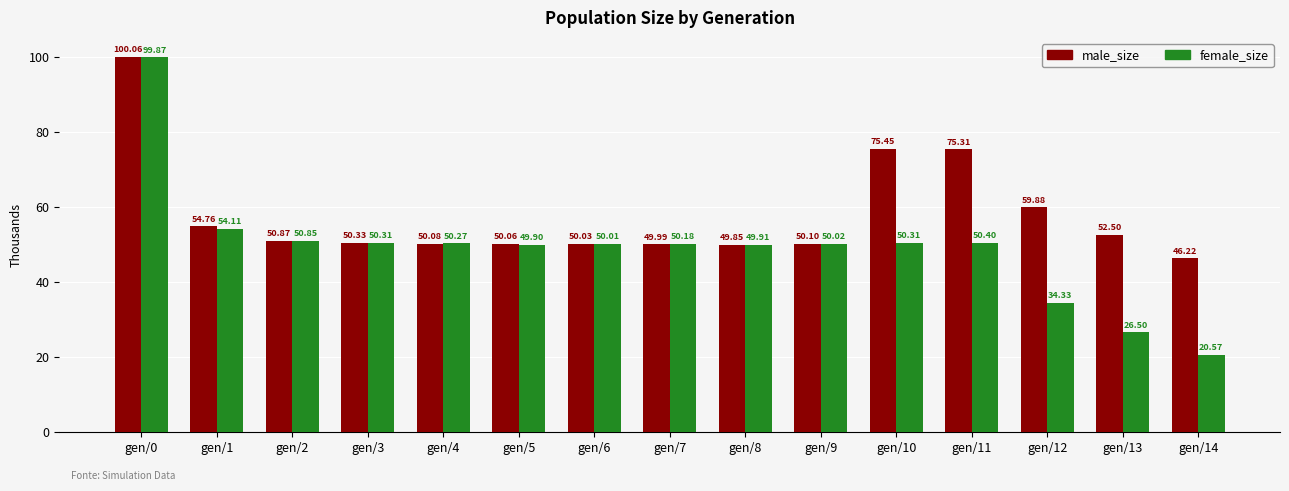

Does the chart contain any negative values?

No